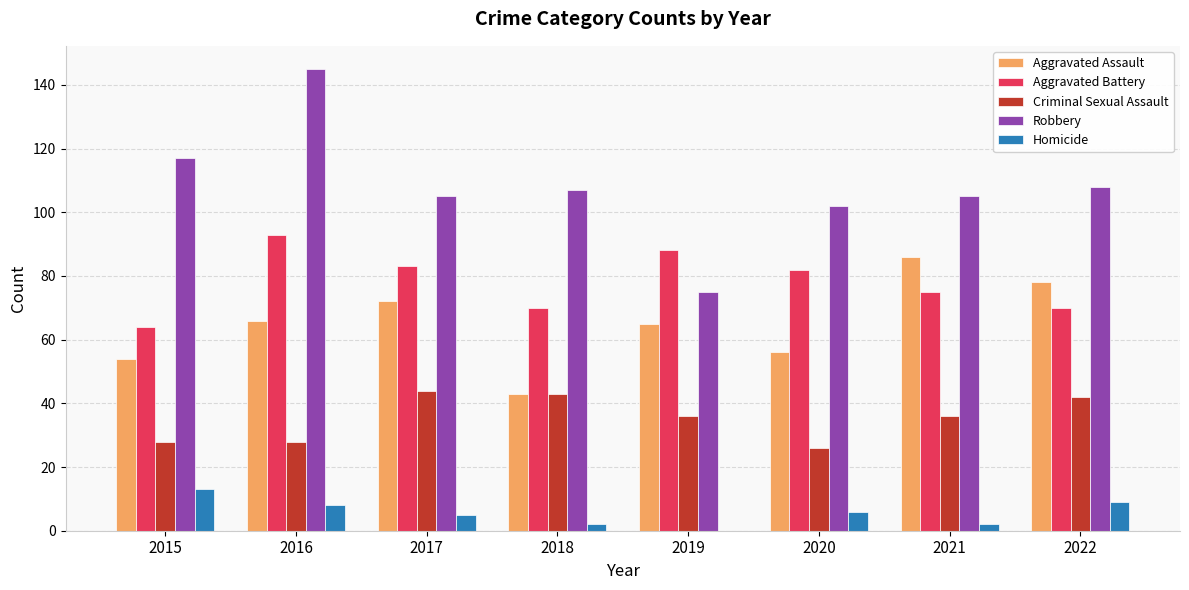

What is the highest value of the Criminal Sexual Assault series?

44